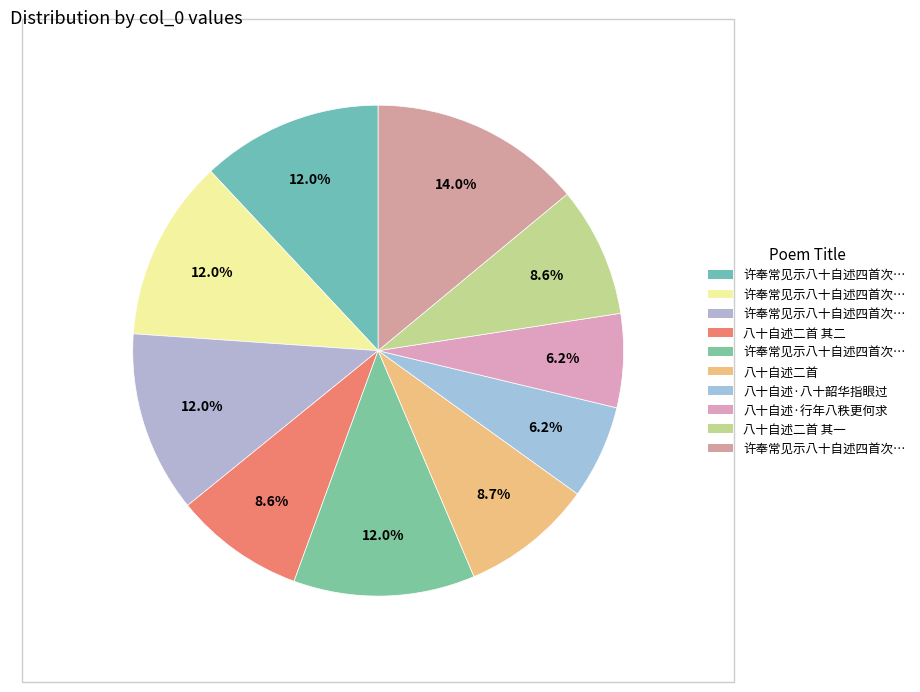

To the nearest percent, what is the average slice percentage?

10%